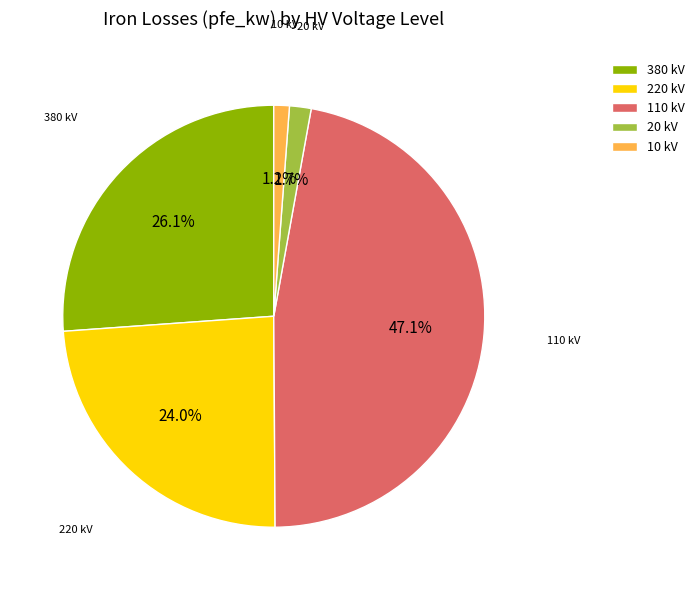

Which has a higher value, 380 kV or 20 kV?

380 kV